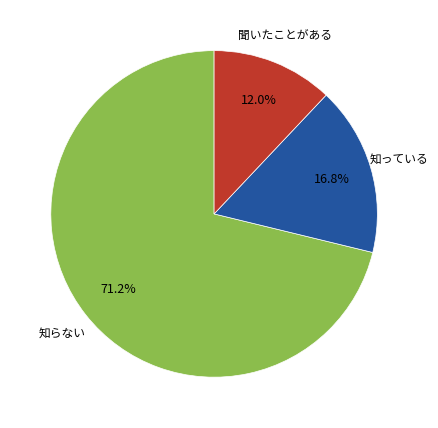

Which has a higher value, 知っている or 知らない?

知らない